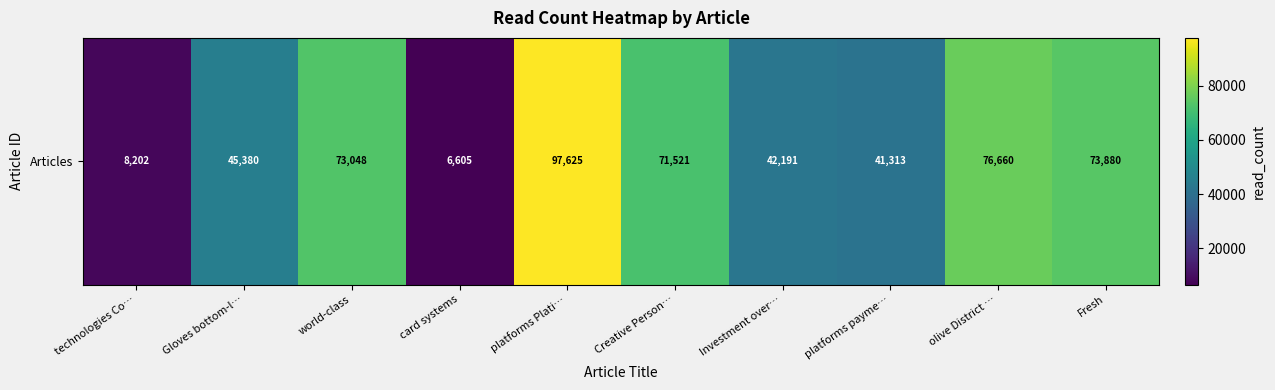

What is the greatest value displayed?

97625